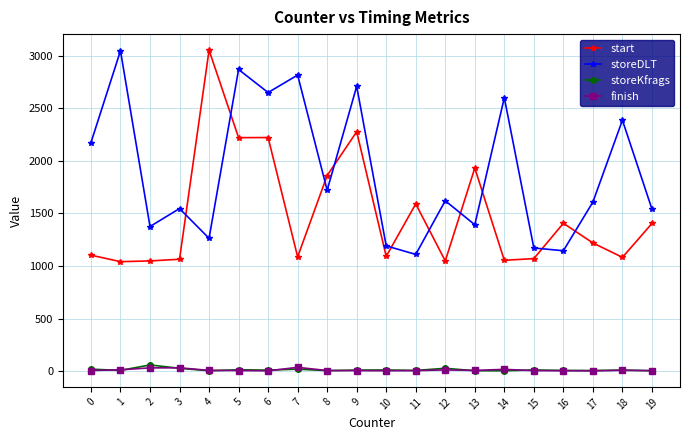

True or false: storeKfrags has more than 2 points higher than both neighbors.

True